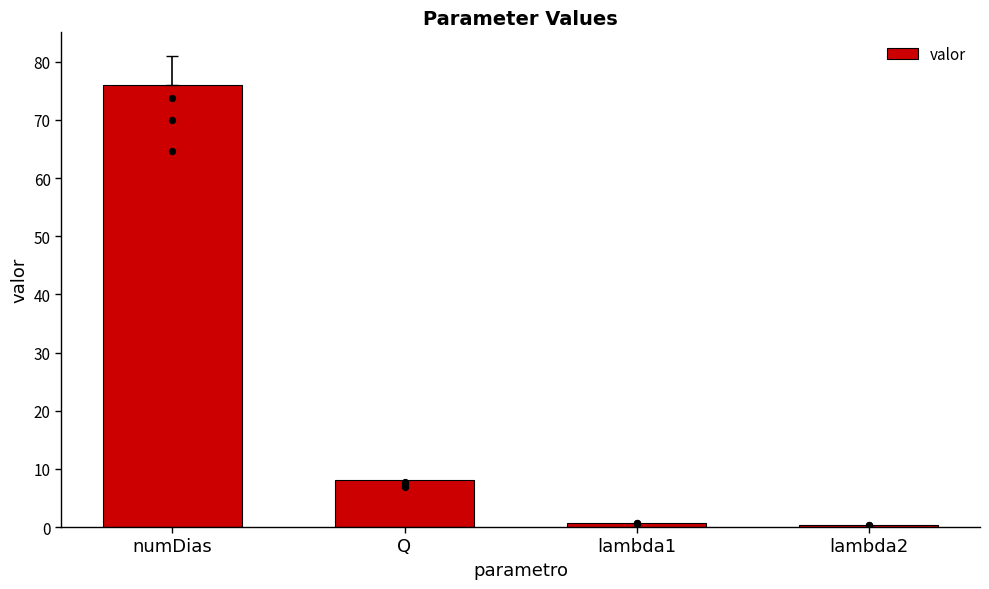

What is the change in value from numDias to Q?

-68.0